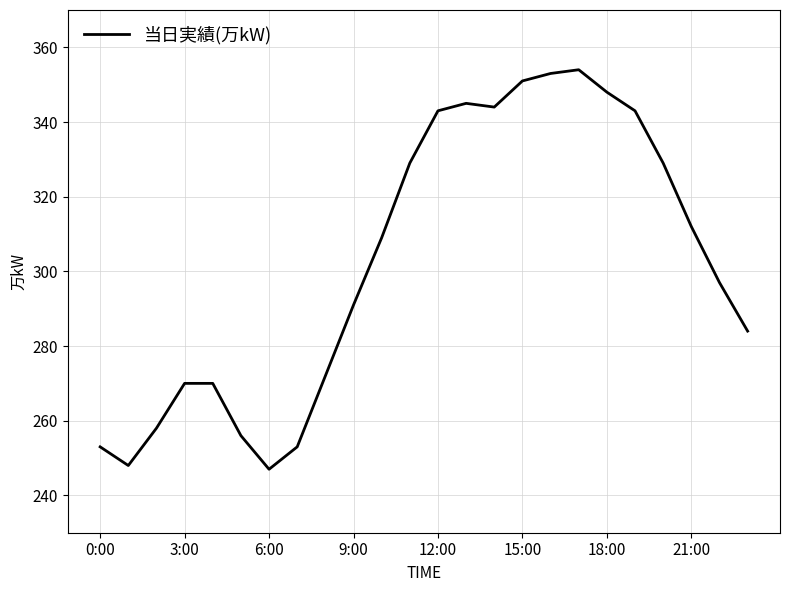

Count the number of data series in this chart.

1